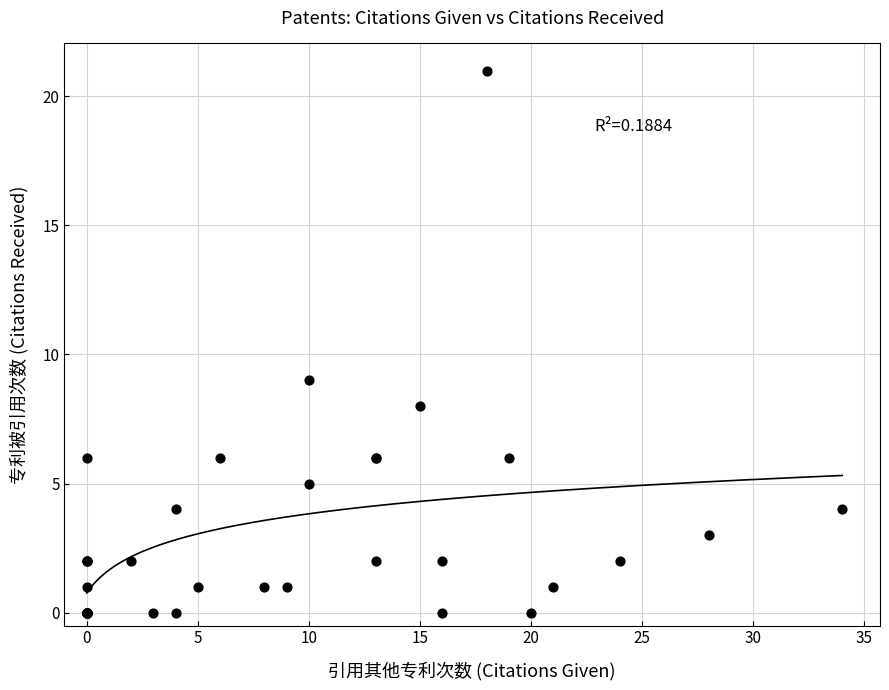

What Y value in the scatter plot is closest to 10?

9